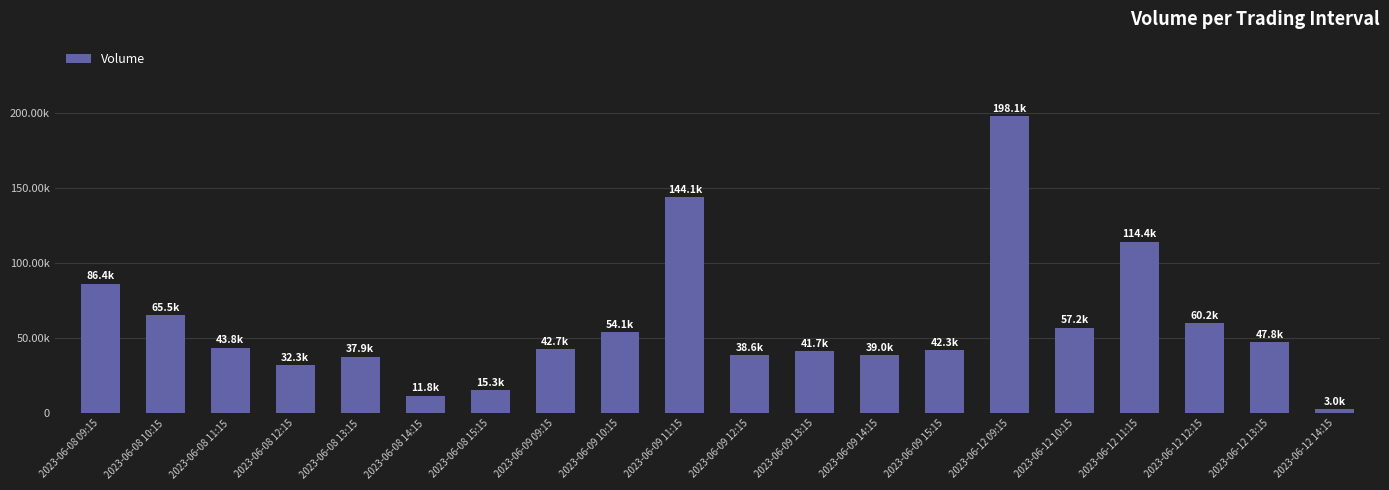

Which label corresponds to the smallest value in the chart?

2023-06-12 14:15